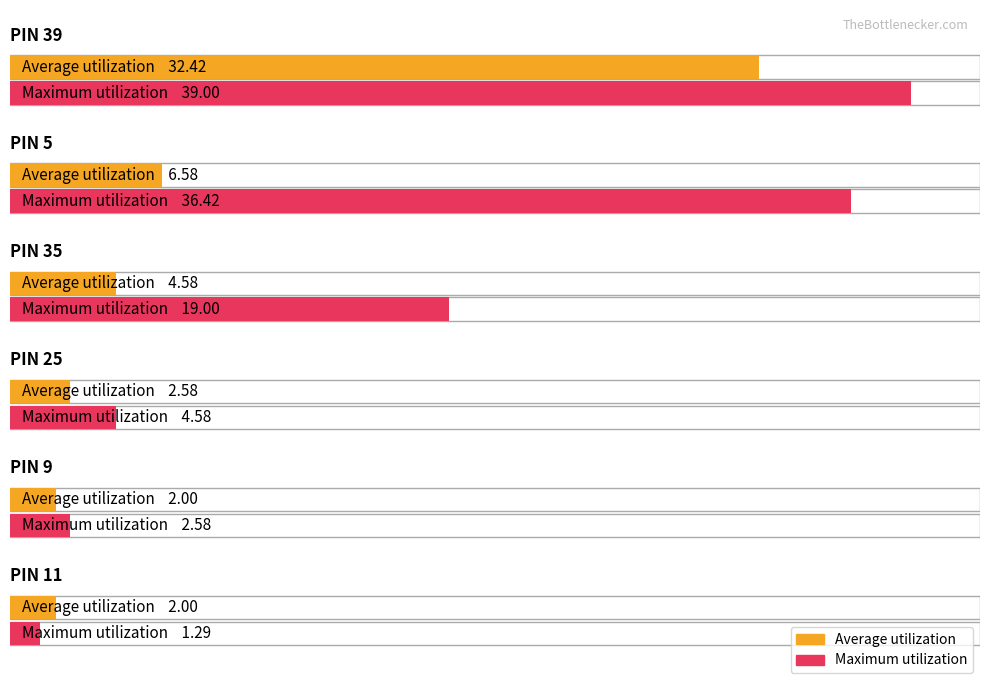

Rank the series at PIN 35 from lowest to highest value.

Average utilization, Maximum utilization